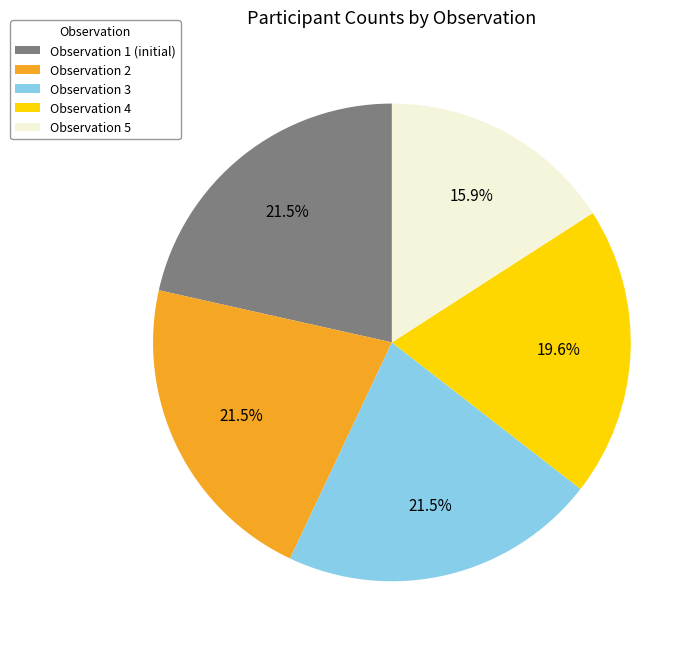

What is the total percentage of Observation 1 (initial) and Observation 5?

37.4%